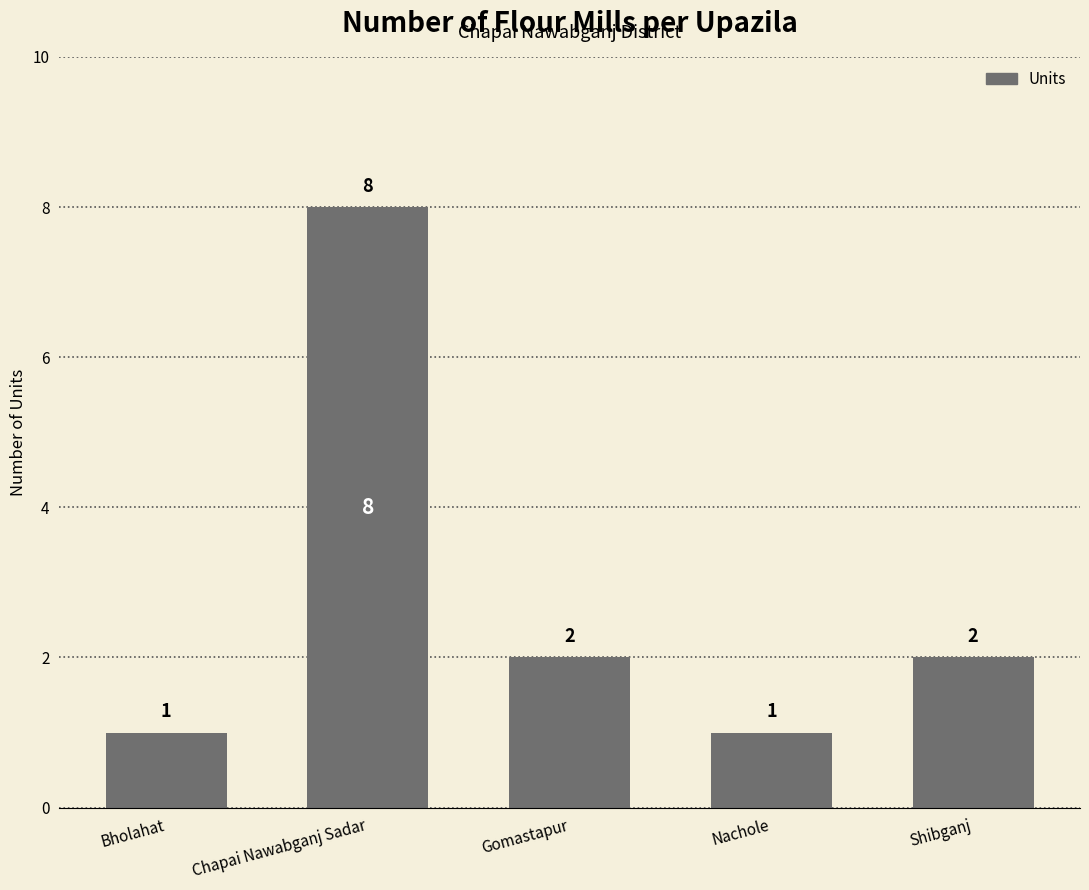

Approximately how many times larger is the value at Bholahat compared to Shibganj?

0.5